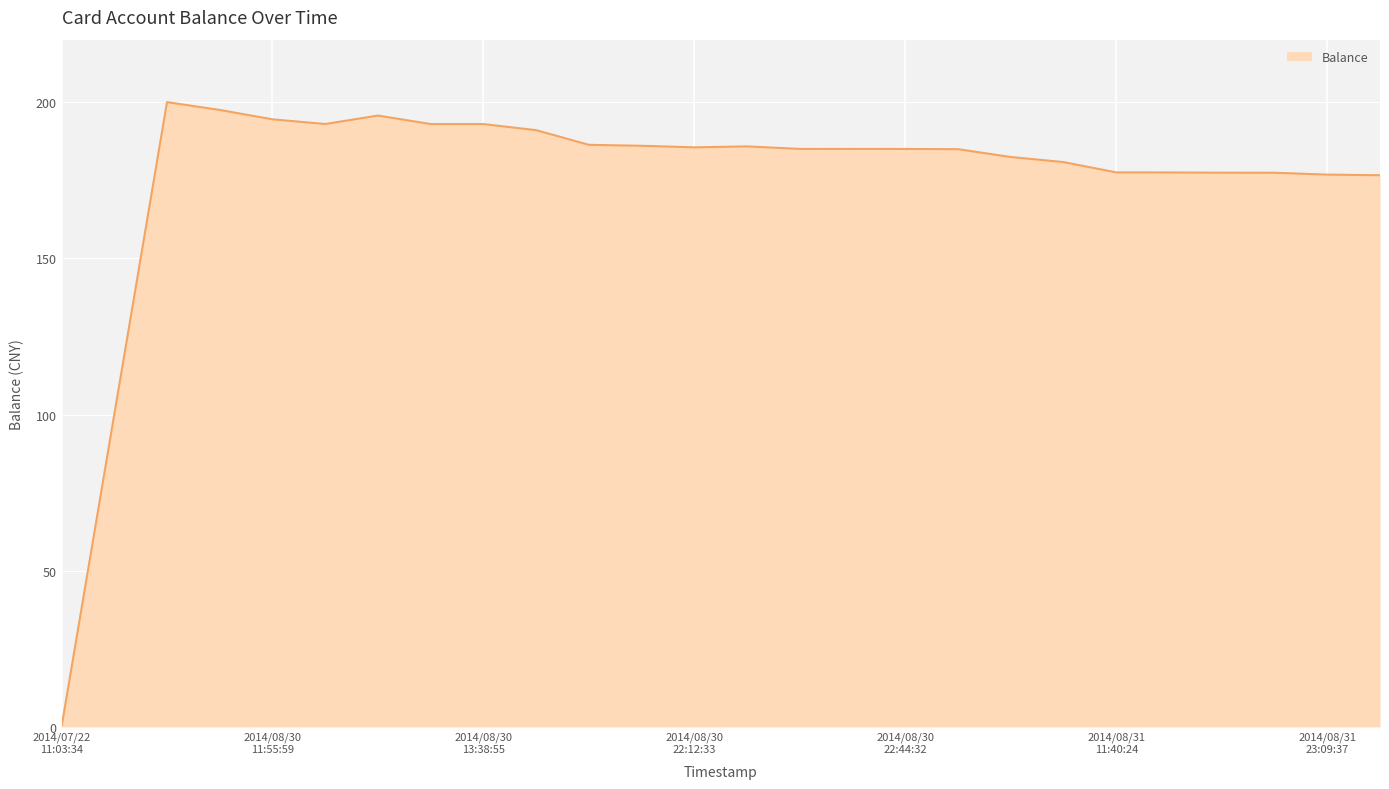

Count the number of data series in this chart.

1